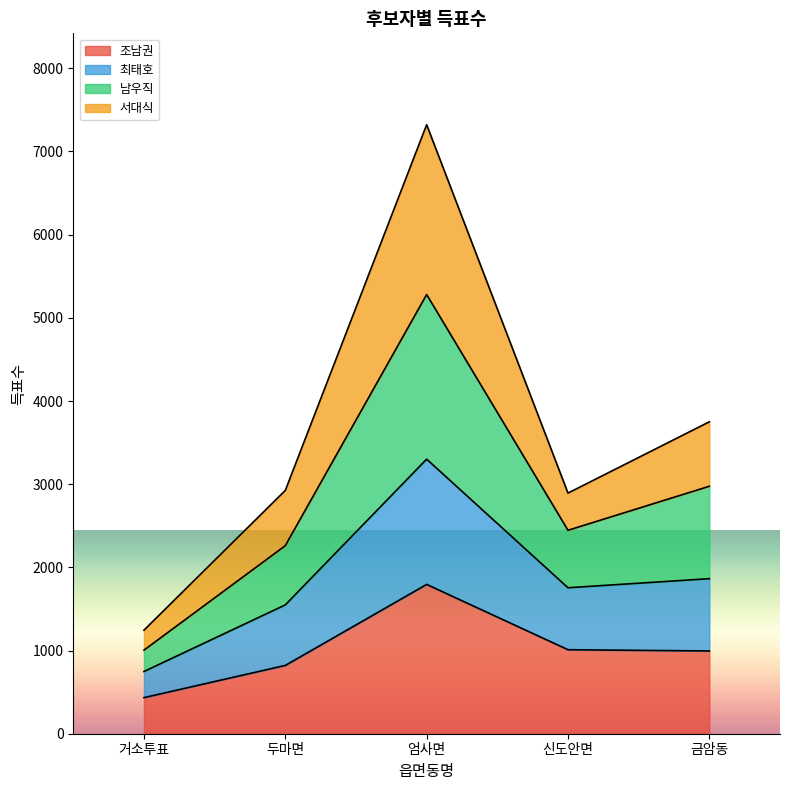

Is it true that 조남권 equals 563 at 신도안면?

False